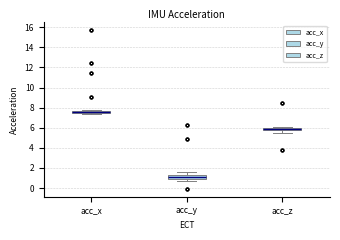

Where does the median line of the box for acc_x sit on the y-axis? The values are not printed on the chart, so give them approximately, as read against the axis.

7.6